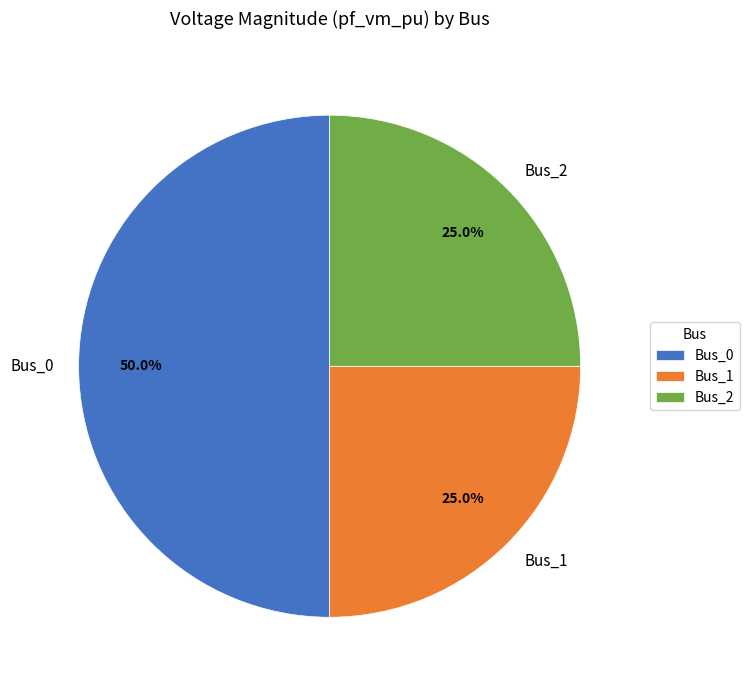

The Bus_0 slice represents 41% of the pie. True or false?

False